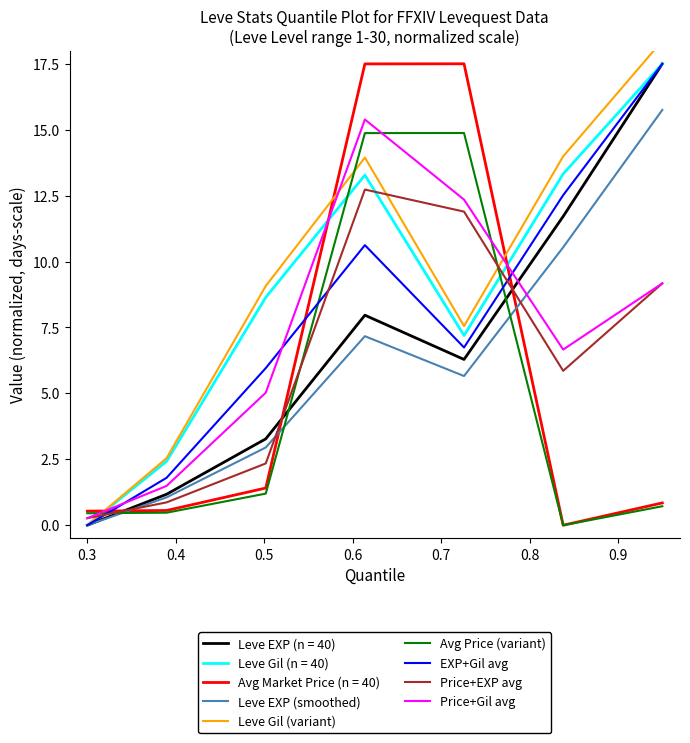

How many data points in Price+EXP avg are less than 5?

3